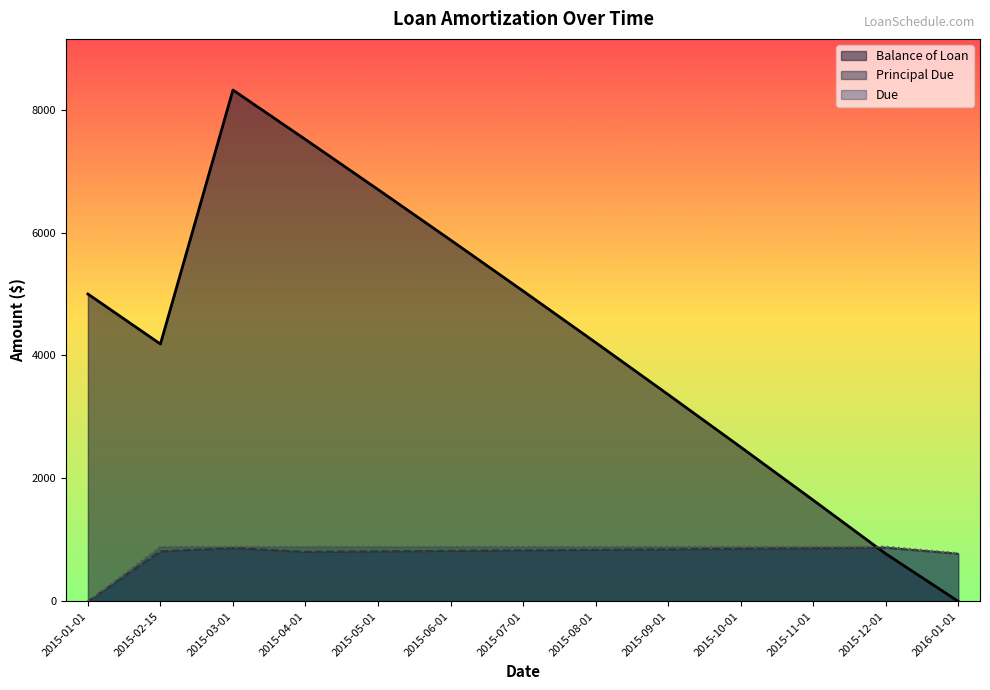

At which category is the sum across all series the highest?

2015-03-01